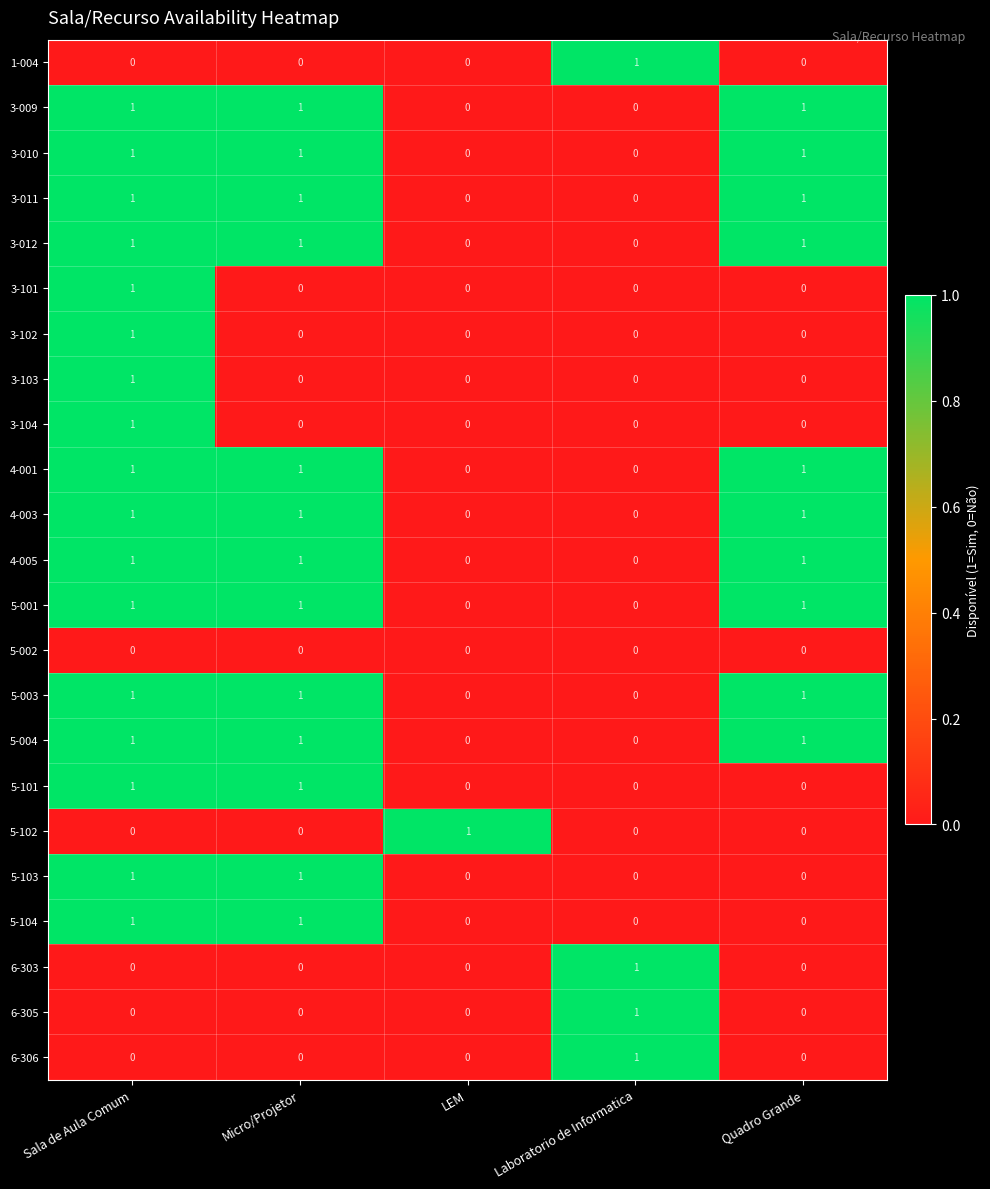

At how many categories does at least one series exceed 0?

5